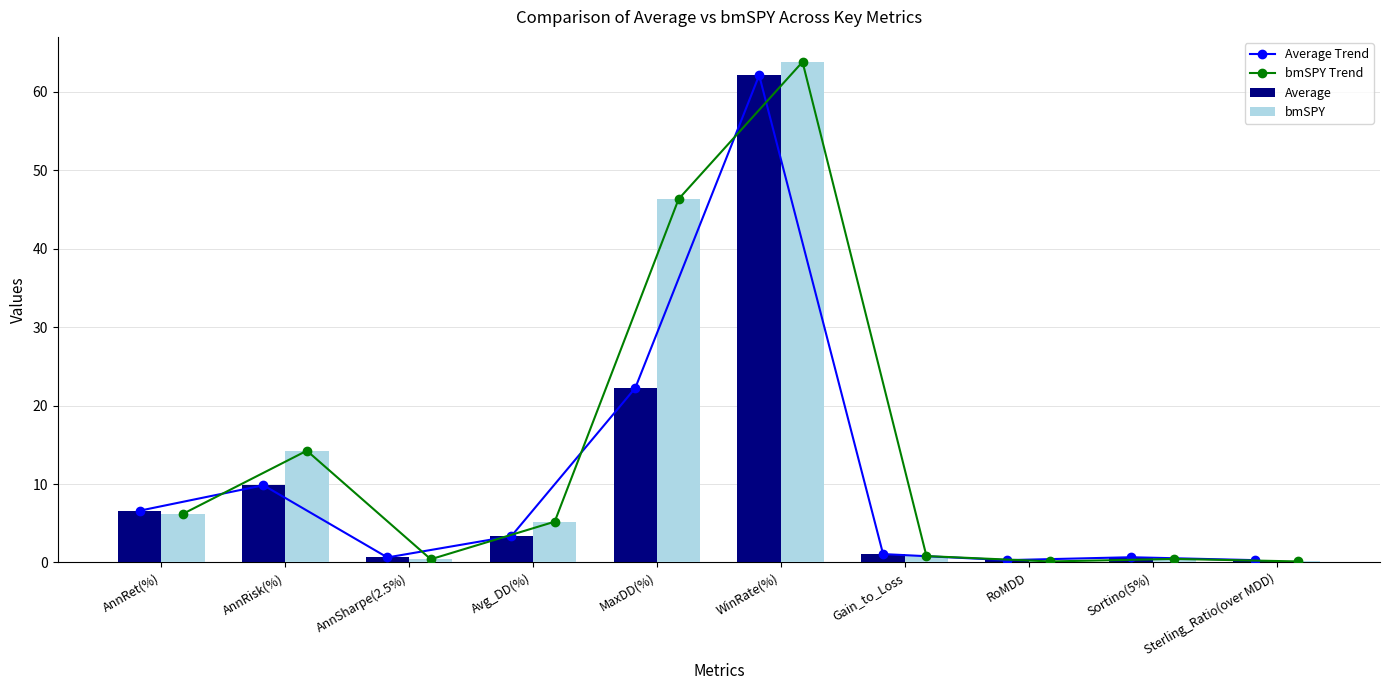

Reading left to right, what are all the values shown in this chart?

Average Trend: 6.6	9.8	0.6	3.4	22.2	62.1	1.1	0.3	0.7	0.3
bmSPY Trend: 6.2	14.2	0.4	5.2	46.3	63.8	0.8	0.1	0.5	0.1
Average: 6.6	9.8	0.6	3.4	22.2	62.1	1.1	0.3	0.7	0.3
bmSPY: 6.2	14.2	0.4	5.2	46.3	63.8	0.8	0.1	0.5	0.1